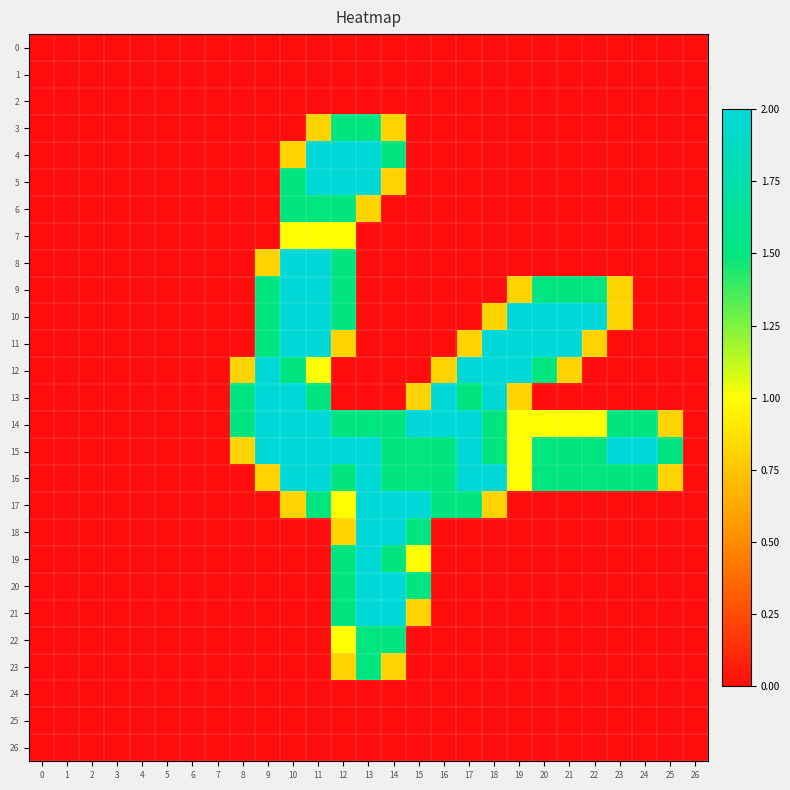

Between 9 and 25, which is larger?

9